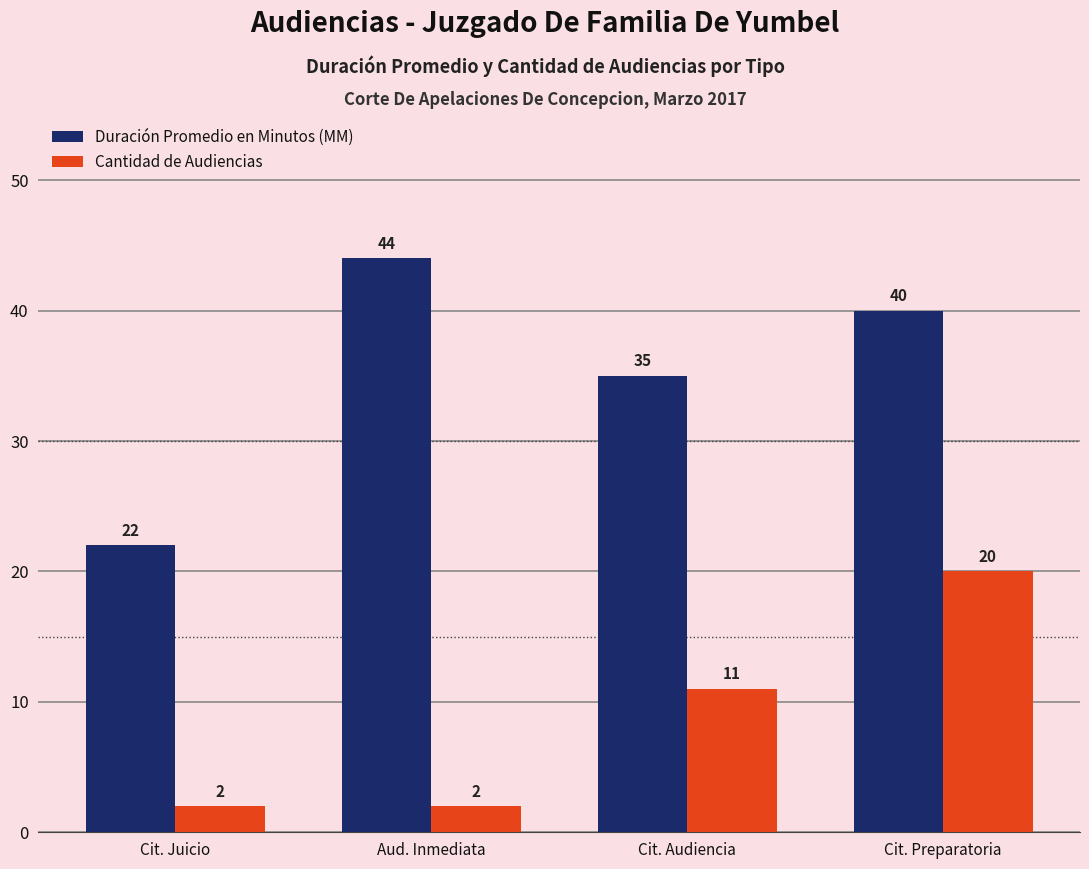

List the labels in order of Duración Promedio en Minutos (MM) value, largest first.

Aud. Inmediata, Cit. Preparatoria, Cit. Audiencia, Cit. Juicio